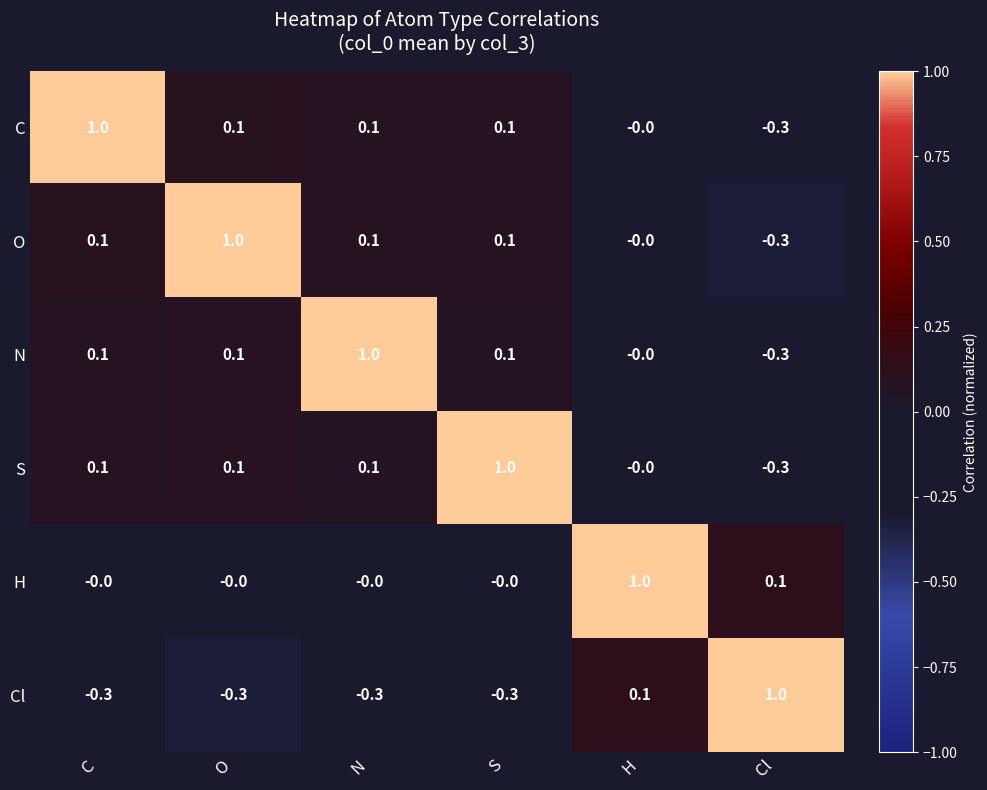

What is the sum of all S values?

1.0